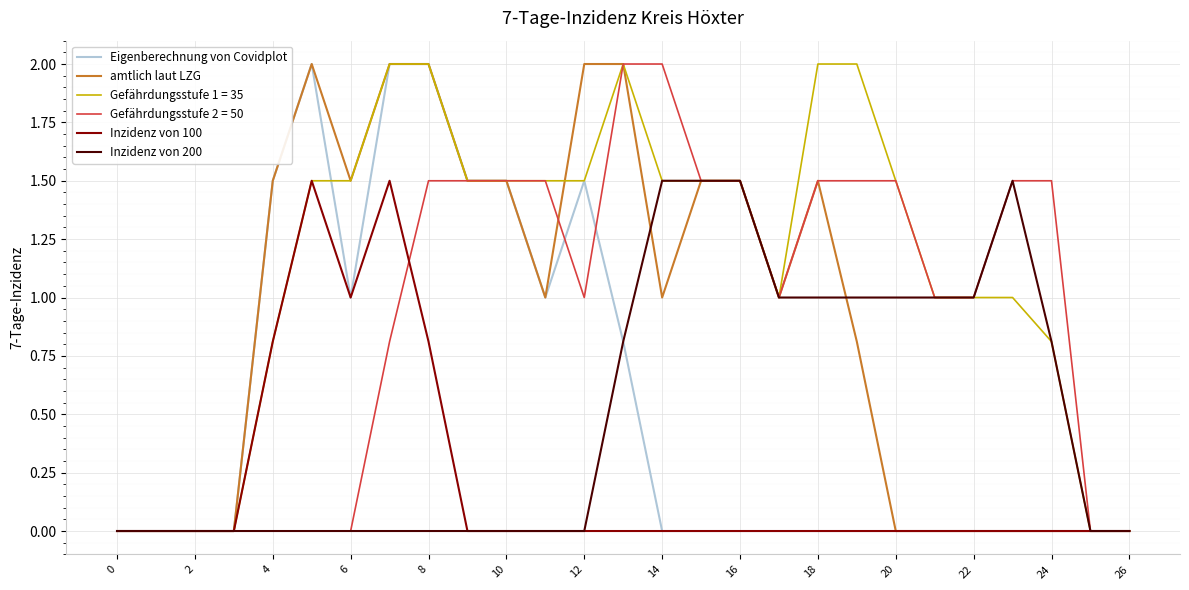

What is the sum of all Eigenberechnung von Covidplot values?

14.8